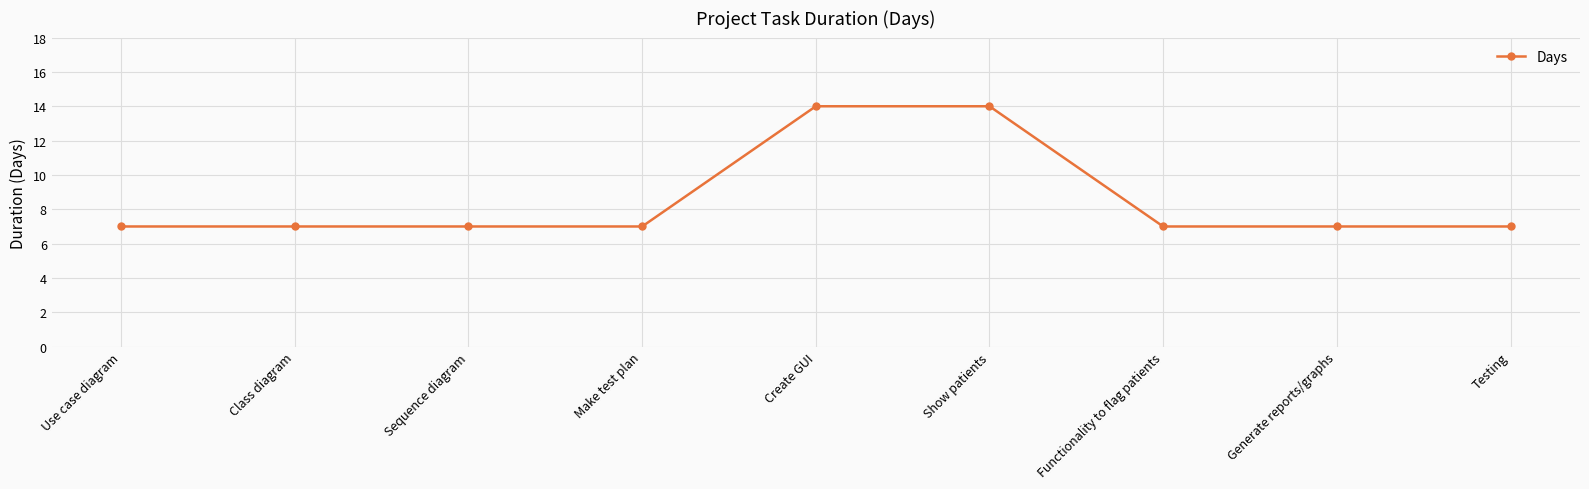

How many lines are shown in the chart?

1